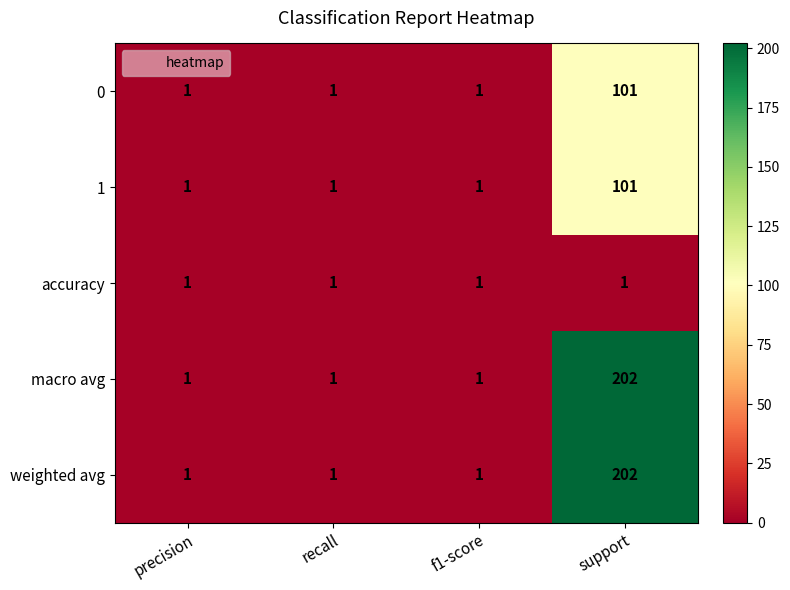

What is the sum of all accuracy values?

4